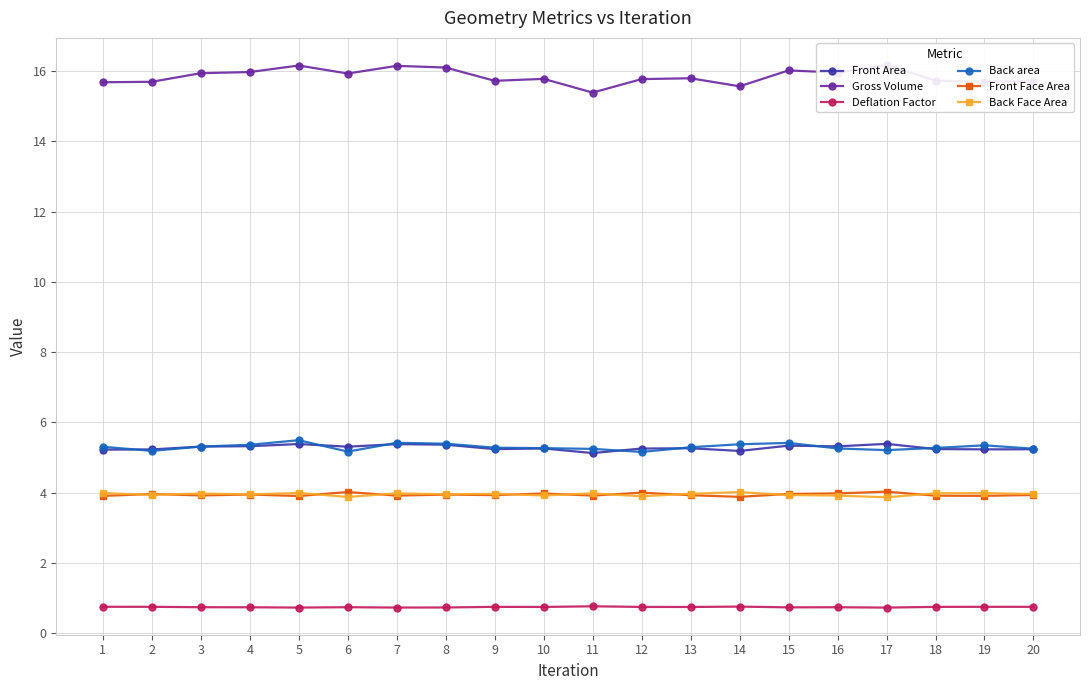

How many data points does each series have?

20